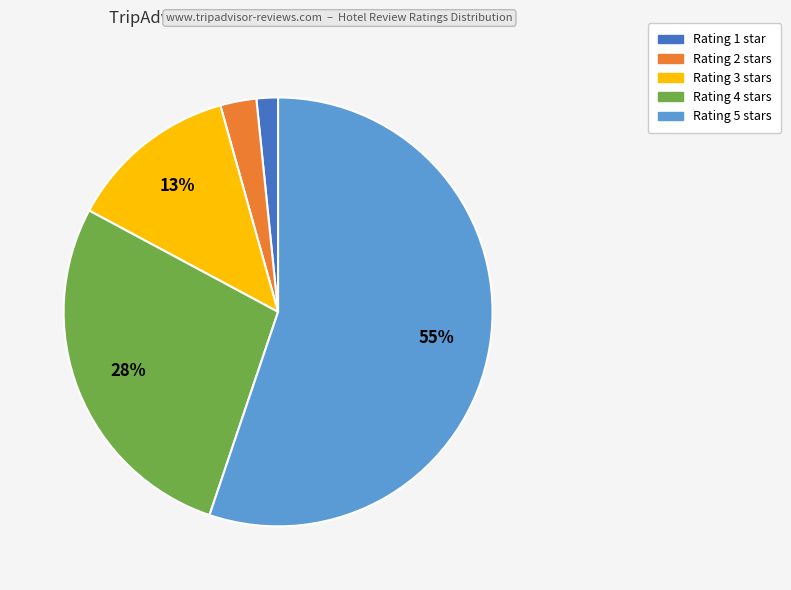

How many segments does this pie chart have?

5